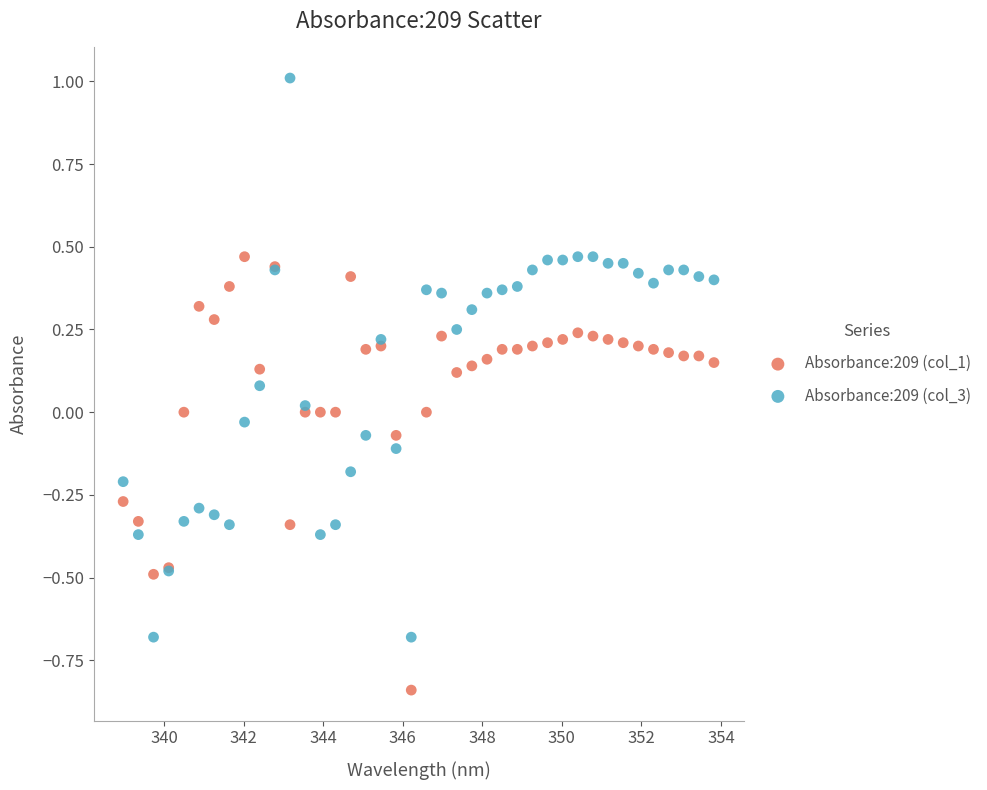

Which series has the largest Y range (max minus min)?

Absorbance:209 (col_3)